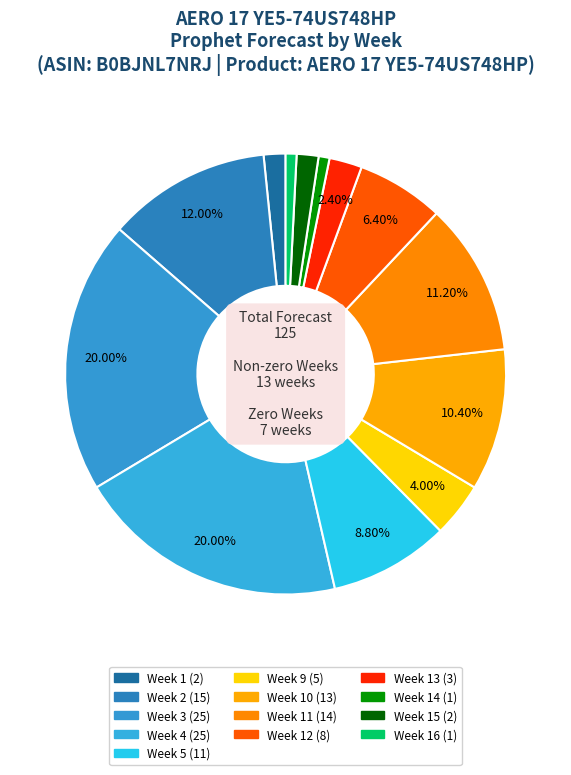

Count the number of slices in the pie.

13